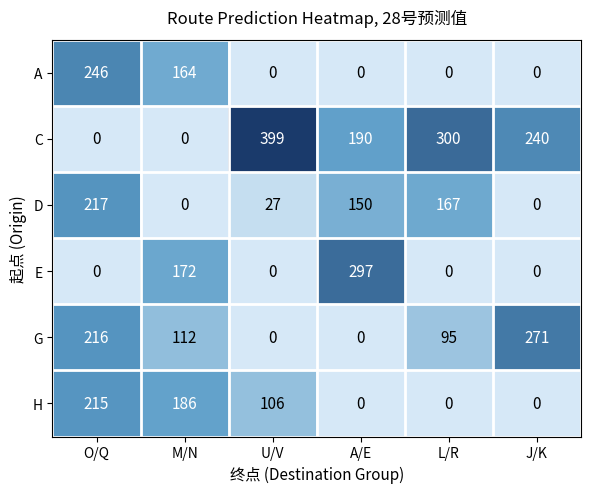

Which series has the largest total across all categories?

C